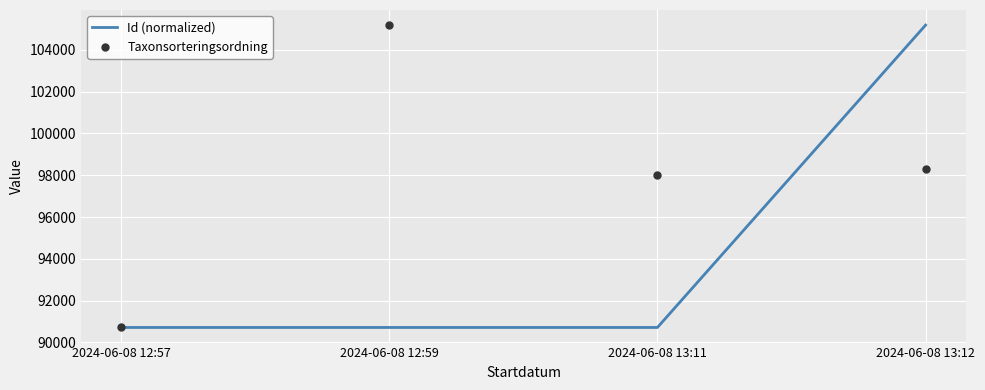

What is the total value across all series at 2024-06-08 13:11?

188715.0